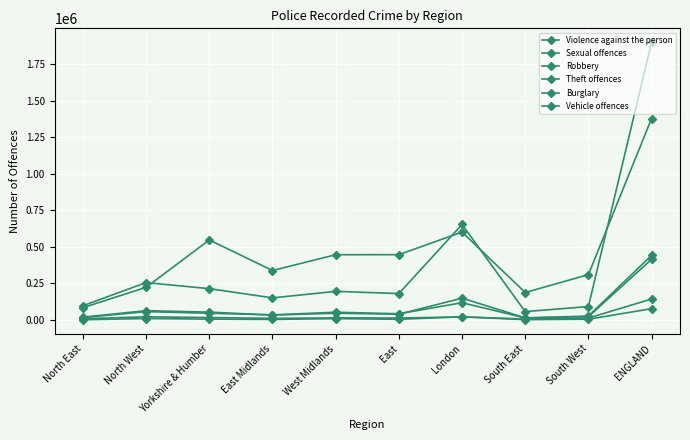

How many categories are shown in the chart?

10